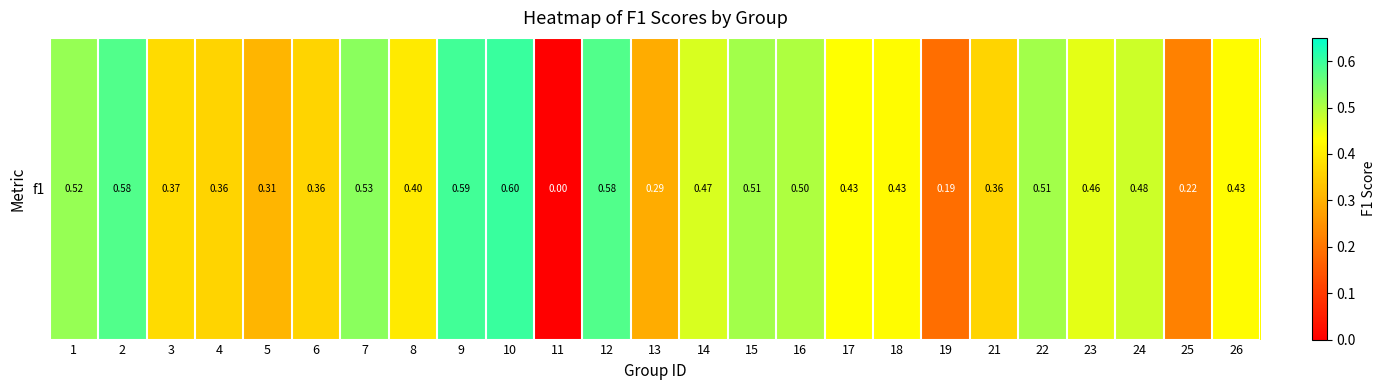

Reading left to right, list all the values displayed in this chart.

1=0.5	2=0.6	3=0.4	4=0.4	5=0.3	6=0.4	7=0.5	8=0.4	9=0.6	10=0.6	11=0.0	12=0.6	13=0.3	14=0.5	15=0.5	16=0.5	17=0.4	18=0.4	19=0.2	21=0.4	22=0.5	23=0.5	24=0.5	25=0.2	26=0.4